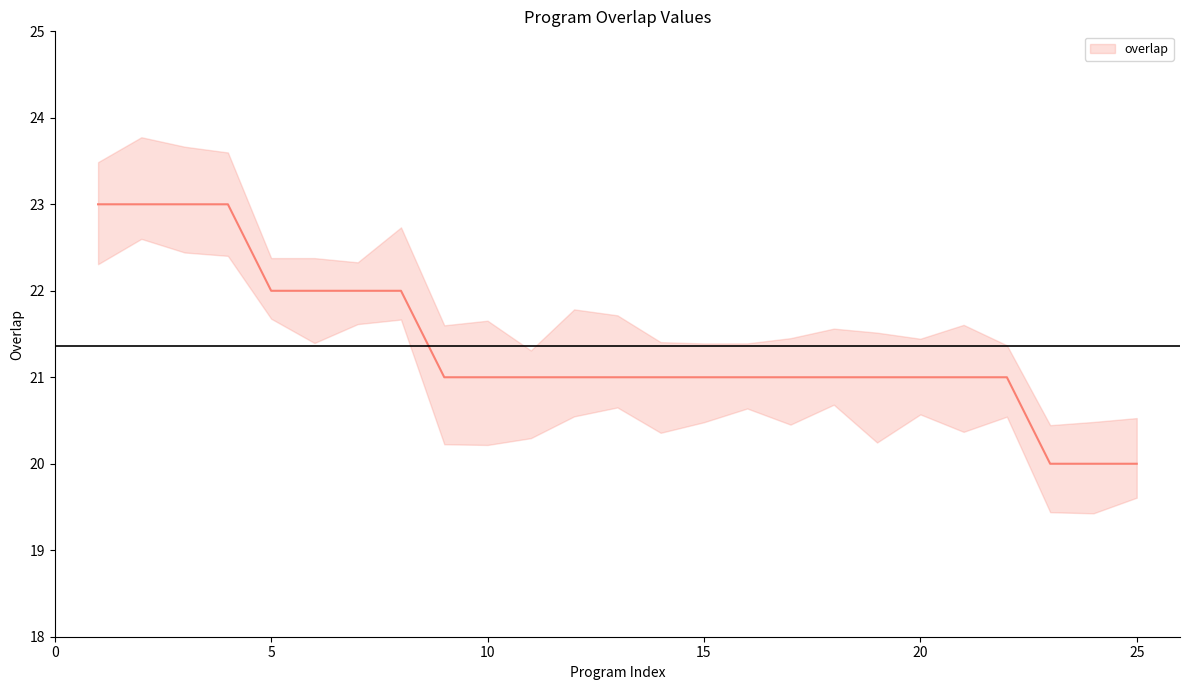

How many lines are shown in the chart?

1